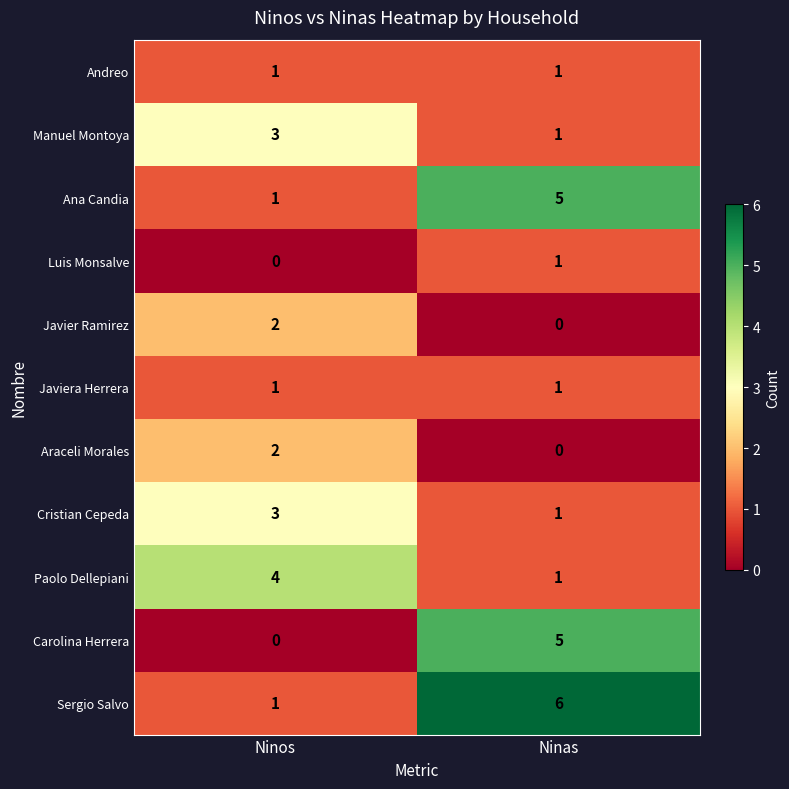

The value of Cristian Cepeda at Ninas is 1. True or false?

True